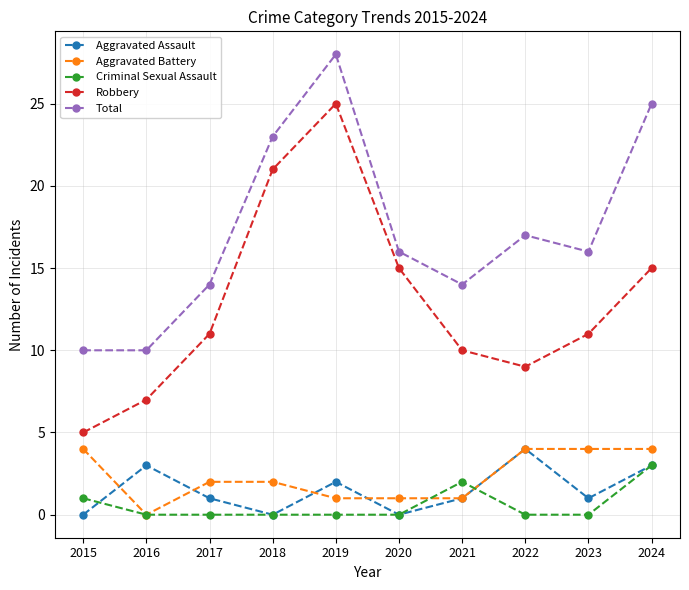

At how many categories does at least one series exceed 18?

3